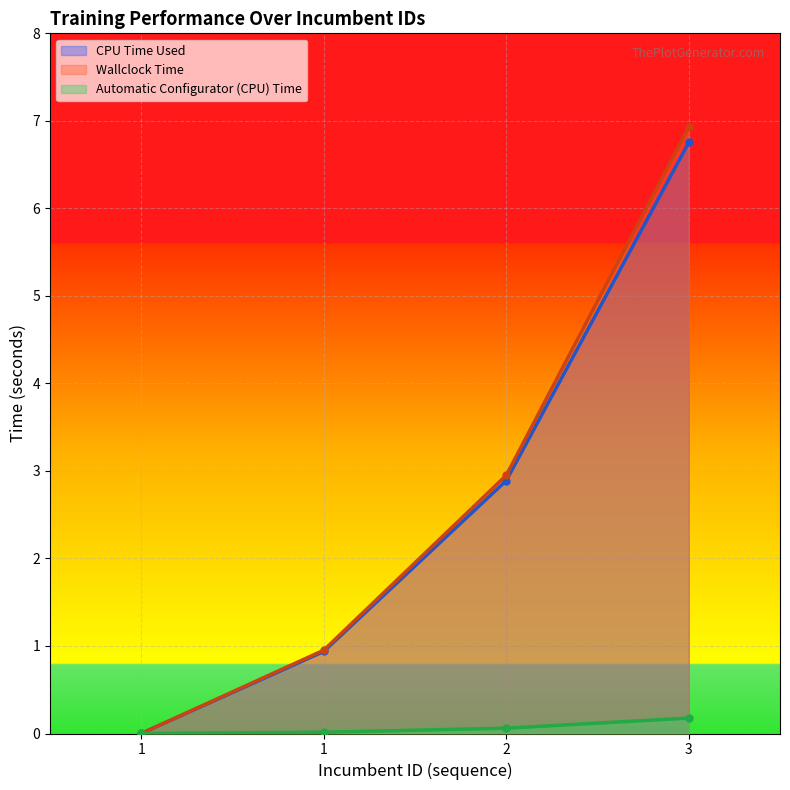

At how many categories does at least one series exceed 5?

1